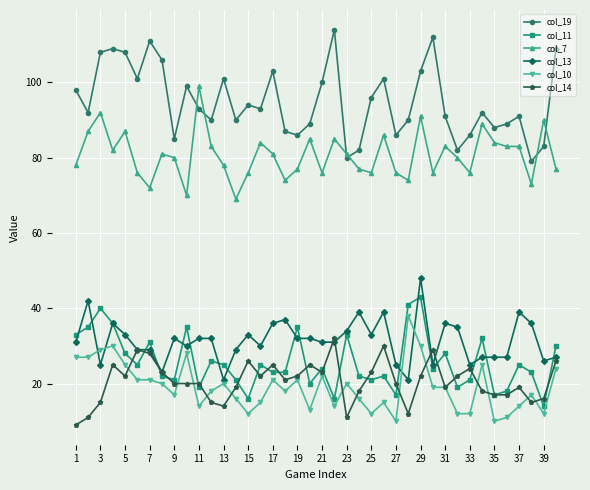

True or false: col_11 and col_10 intersect in this chart.

False